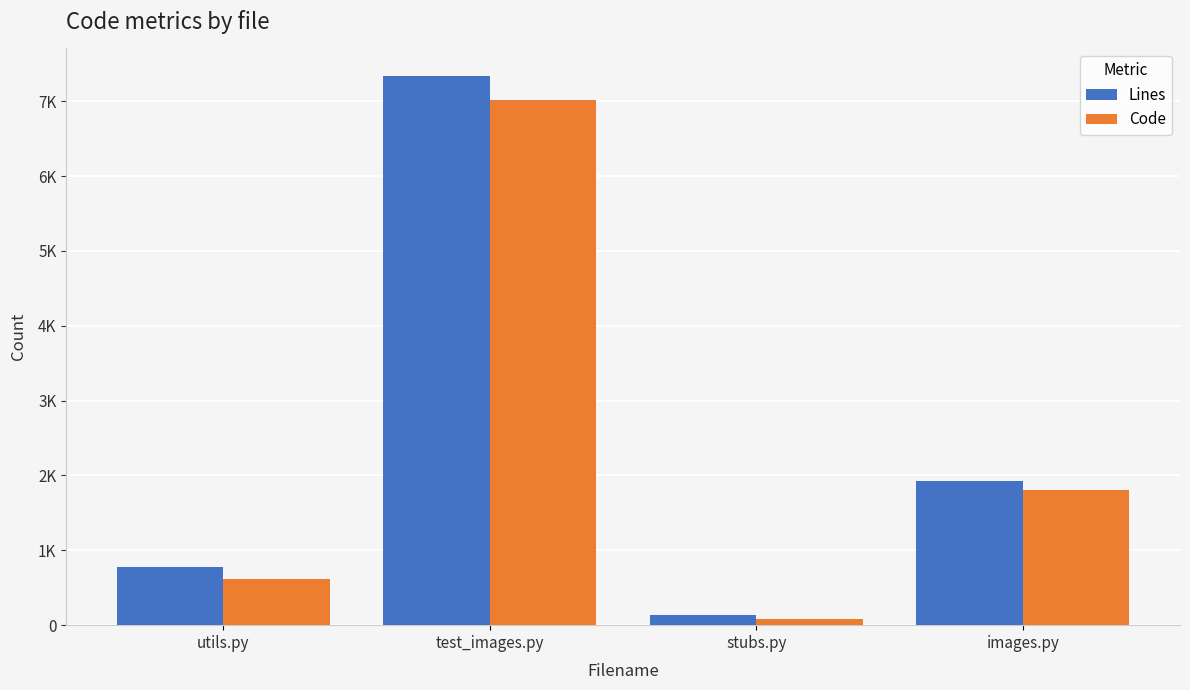

List the series in order of their overall mean, lowest first.

Code, Lines